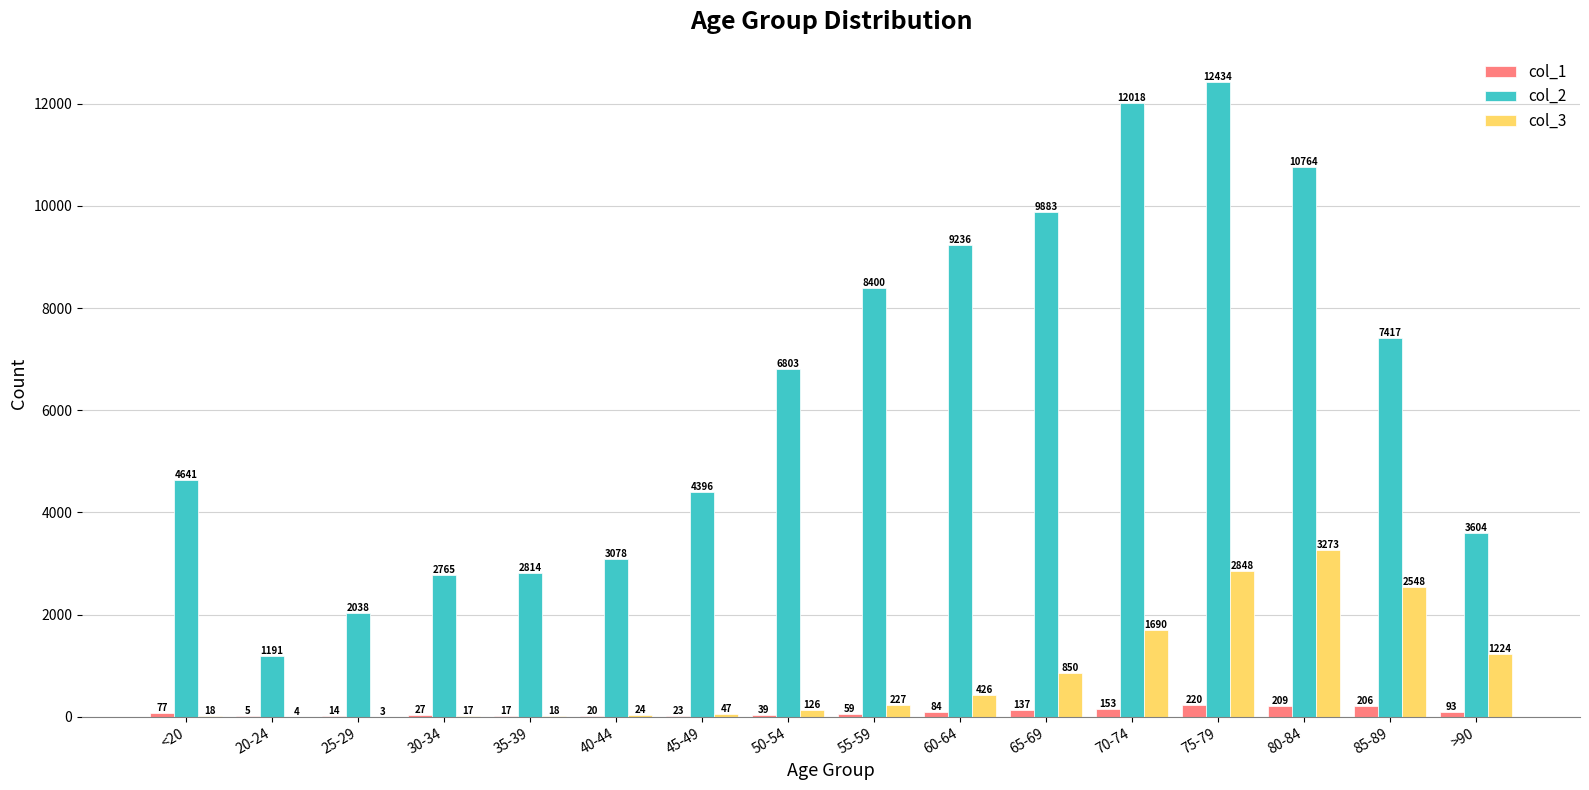

What is the sum of all col_2 values?

101482